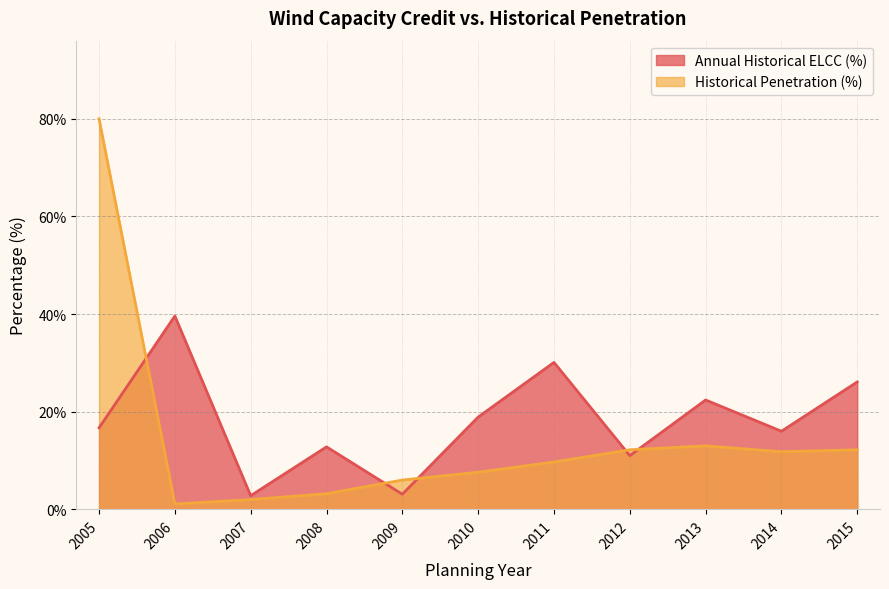

At 2012, list the series in order from smallest to largest.

Annual Historical ELCC (%), Historical Penetration (%)